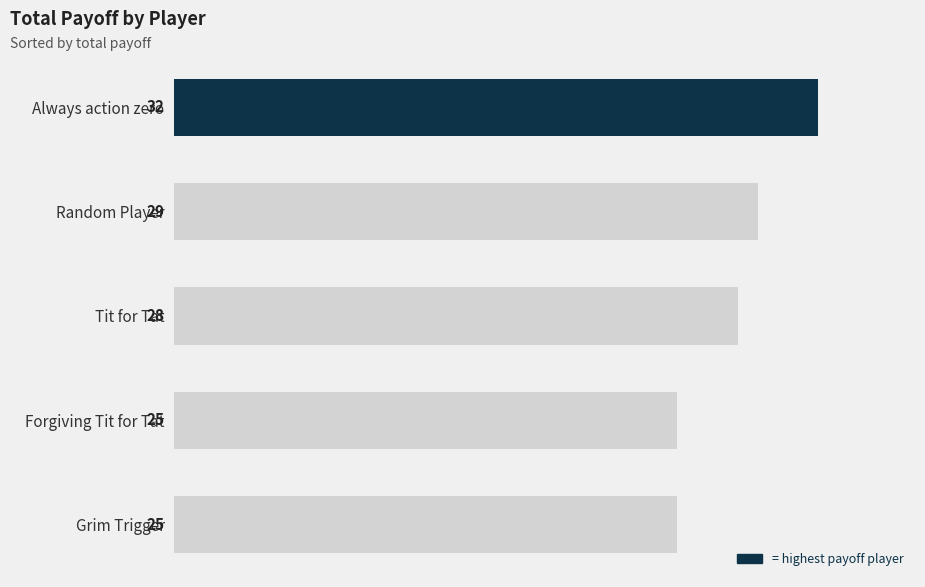

What is the ratio of the value at Forgiving Tit for Tat to the value at Grim Trigger?

1.0